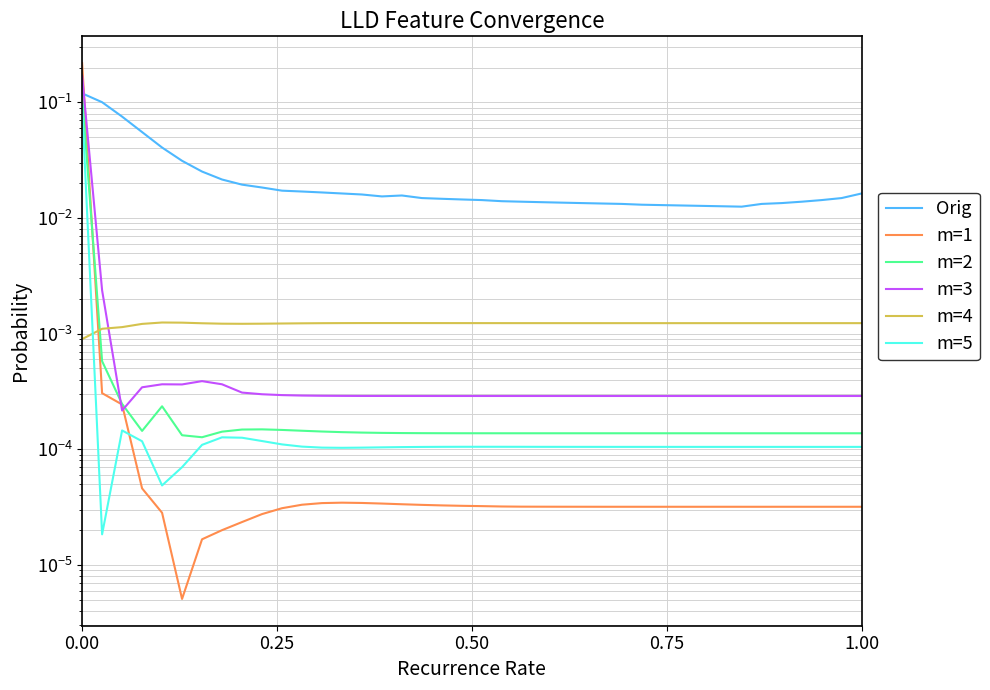

True or false: m=1 has a value of 0.0 at 17.

False